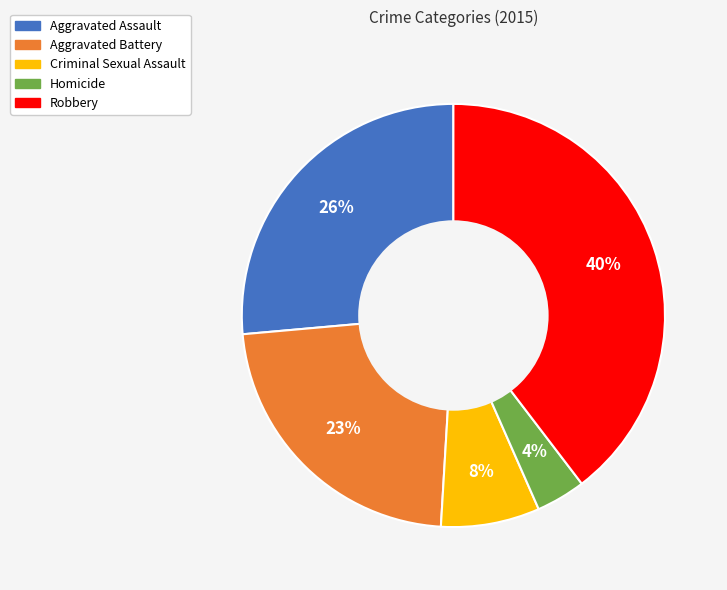

To the nearest percent, what is the difference between the largest and smallest slice percentages?

36%